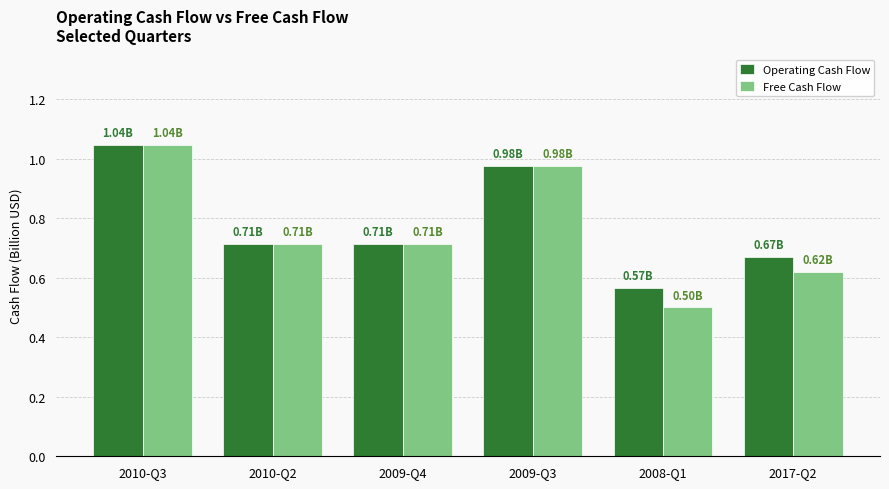

What are all the series names shown in the legend?

Operating Cash Flow, Free Cash Flow